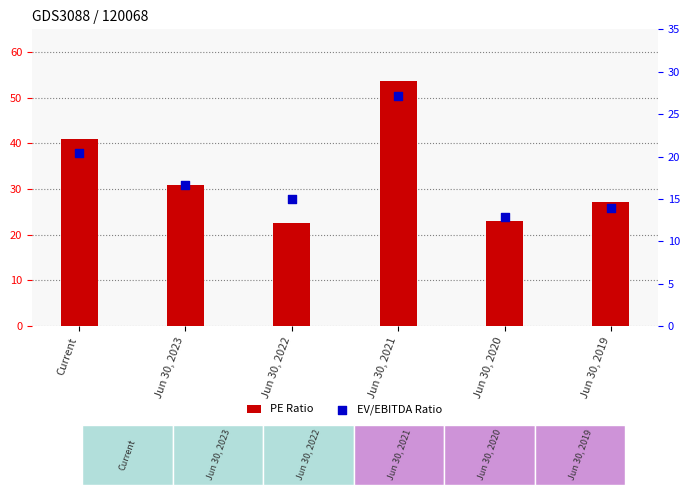

At how many categories does at least one series exceed 41?

1